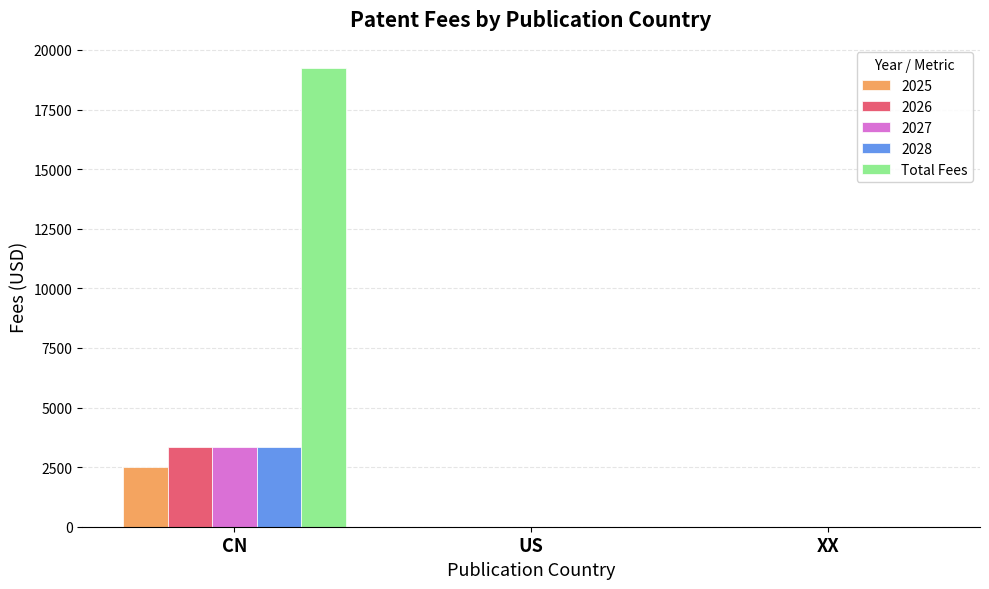

Are the bars grouped side by side (vs. stacked)?

Yes